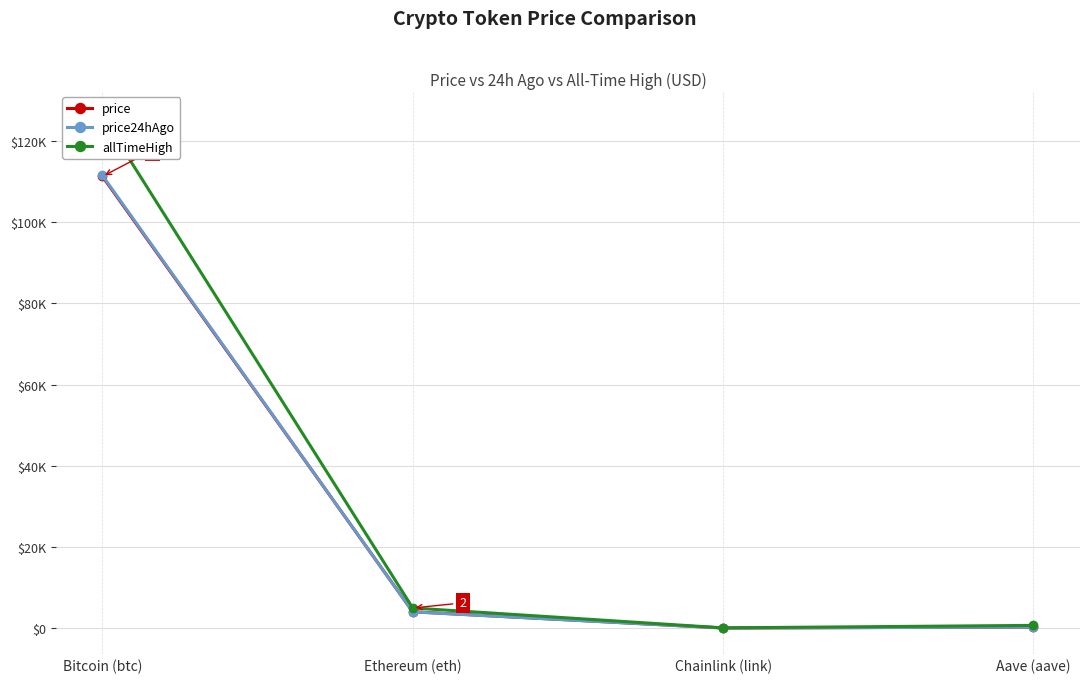

Which has a higher value, Ethereum (eth) or Bitcoin (btc)?

Bitcoin (btc)